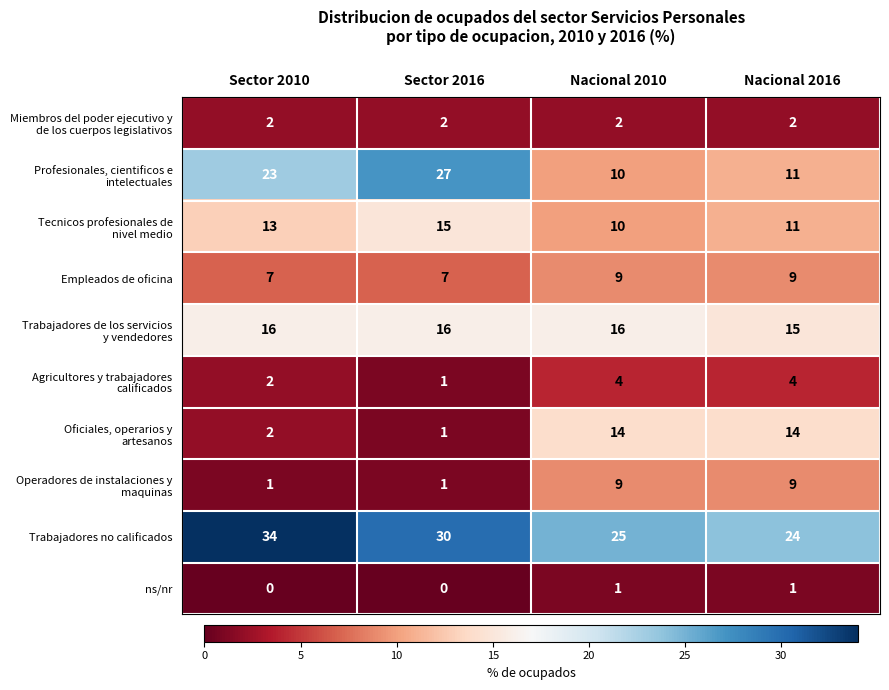

What is the difference between the highest and lowest values at Nacional 2016?

23